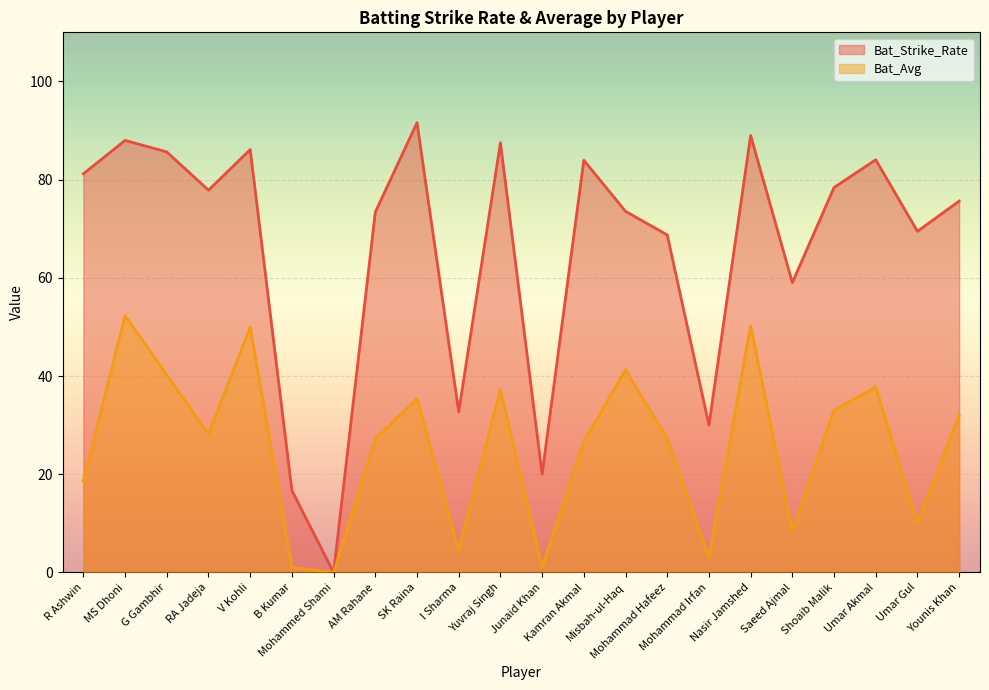

What is the highest value of the Bat_Strike_Rate series?

91.6